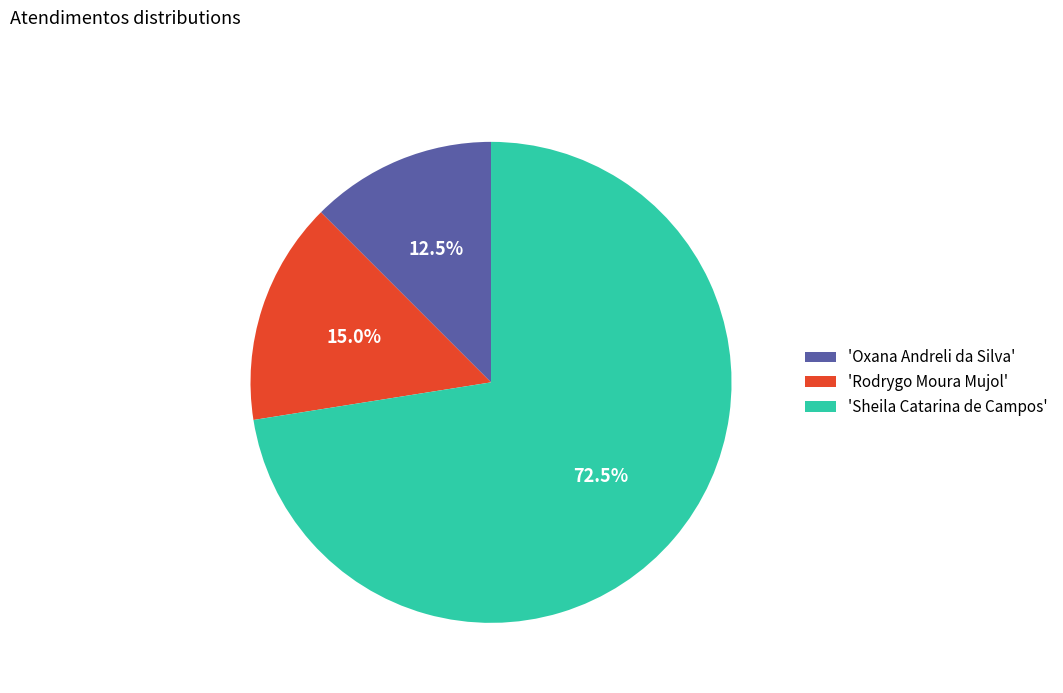

Which category accounts for the majority?

'Sheila Catarina de Campos'